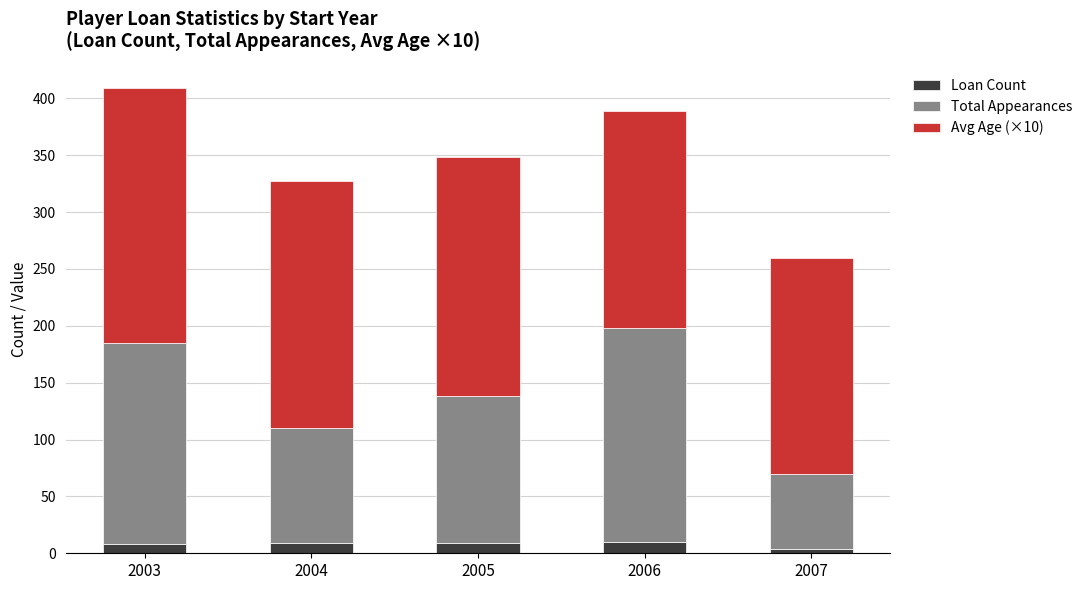

What is the highest value of the Loan Count series?

10